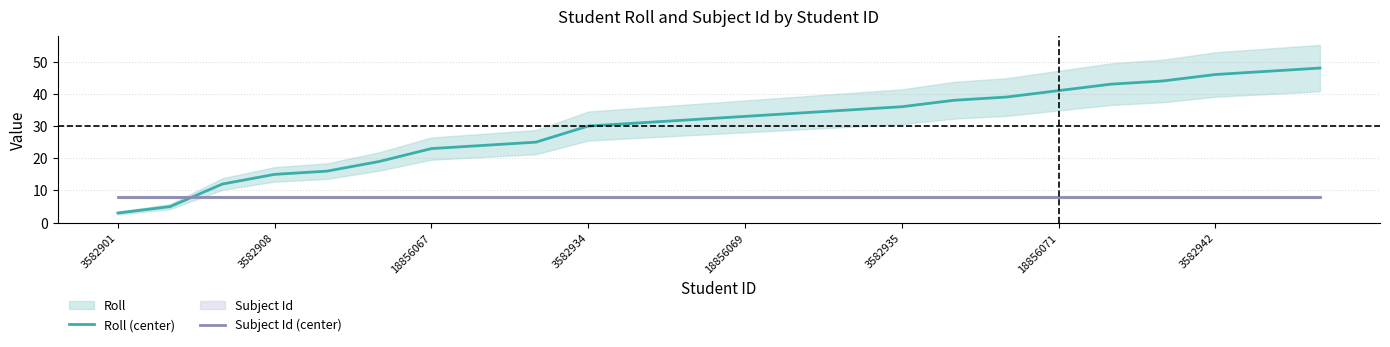

What is the highest value of the Roll (center) series?

48